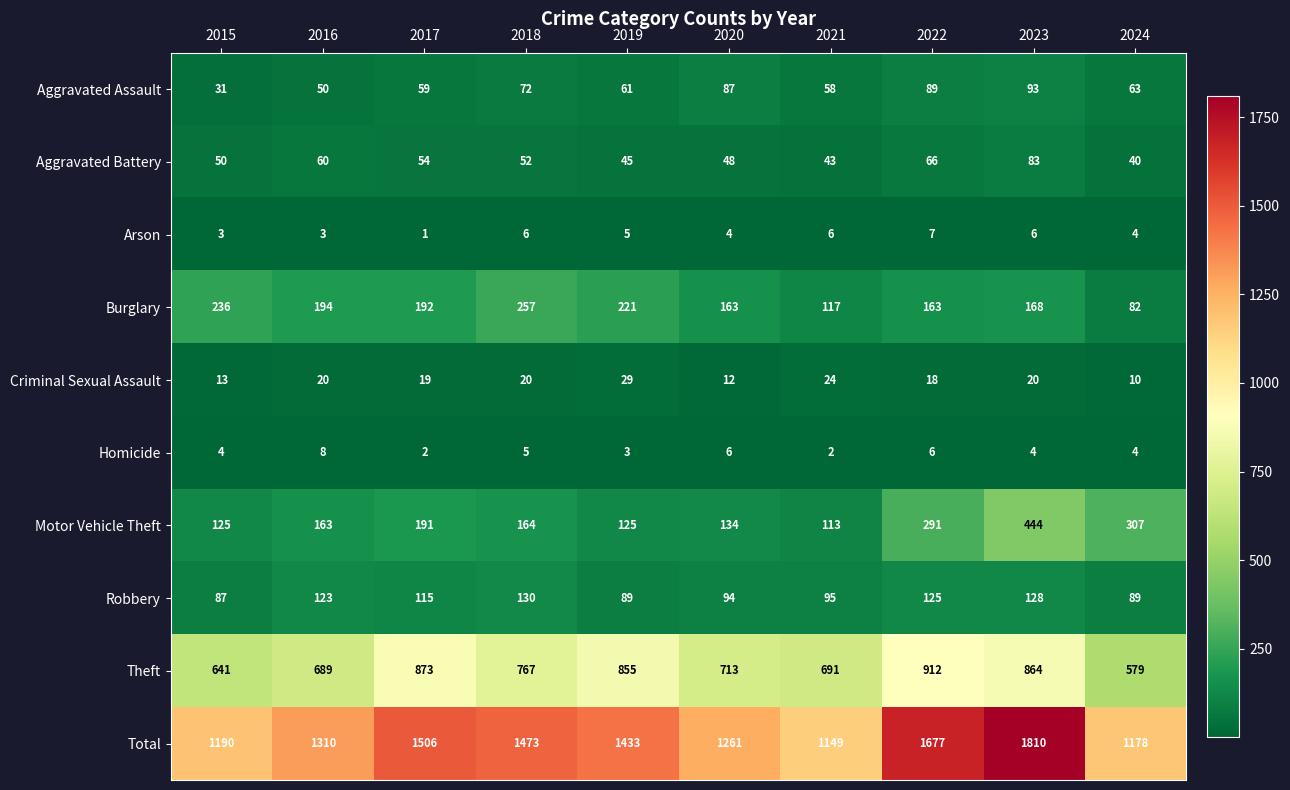

Rank the series at 2018 from highest to lowest value.

Total, Theft, Burglary, Motor Vehicle Theft, Robbery, Aggravated Assault, Aggravated Battery, Criminal Sexual Assault, Arson, Homicide